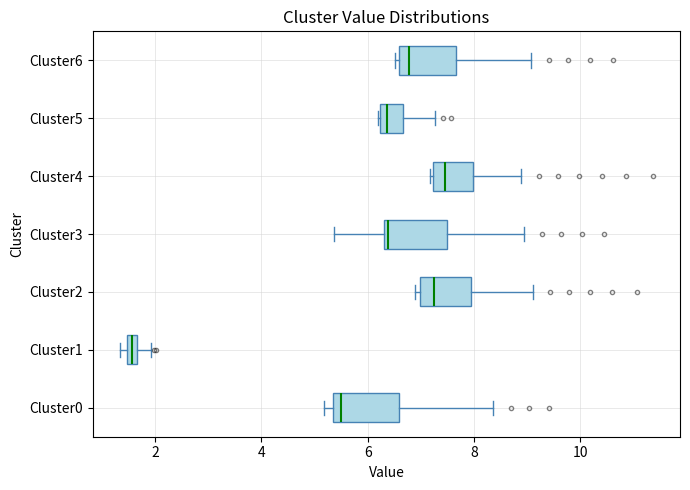

Which box's median line is the furthest to the left?

Cluster1